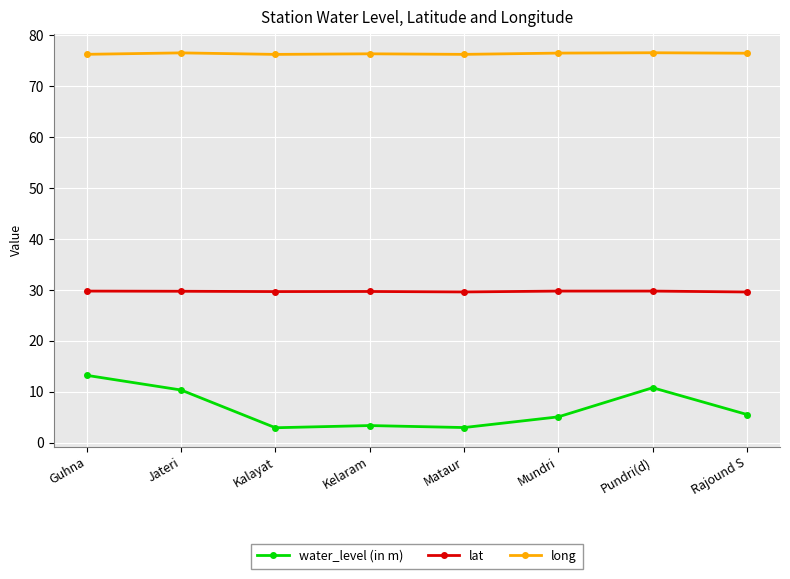

True or false: long and lat intersect in this chart.

False